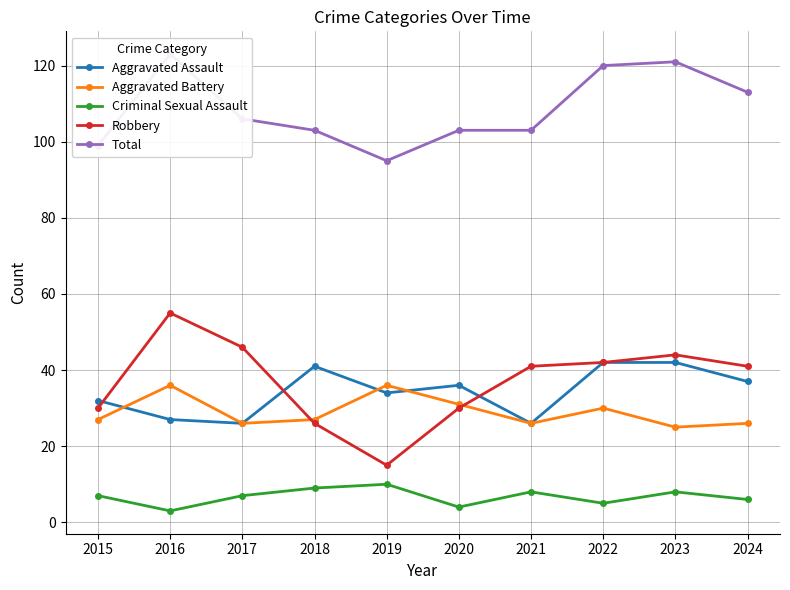

Is the value of Total at 2019 greater than the value of Aggravated Assault at 2018?

Yes